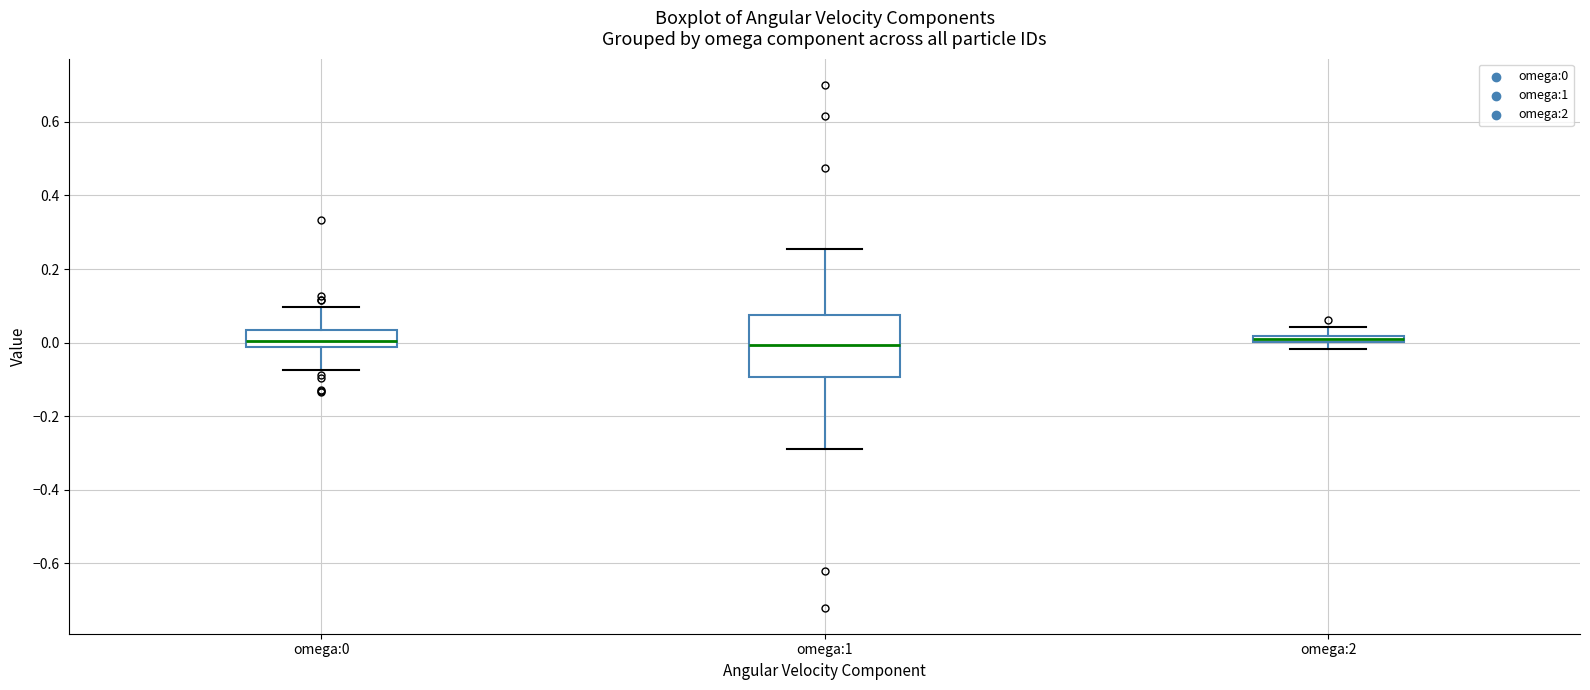

Which box is the tallest, from its lower edge to its upper edge?

omega:1